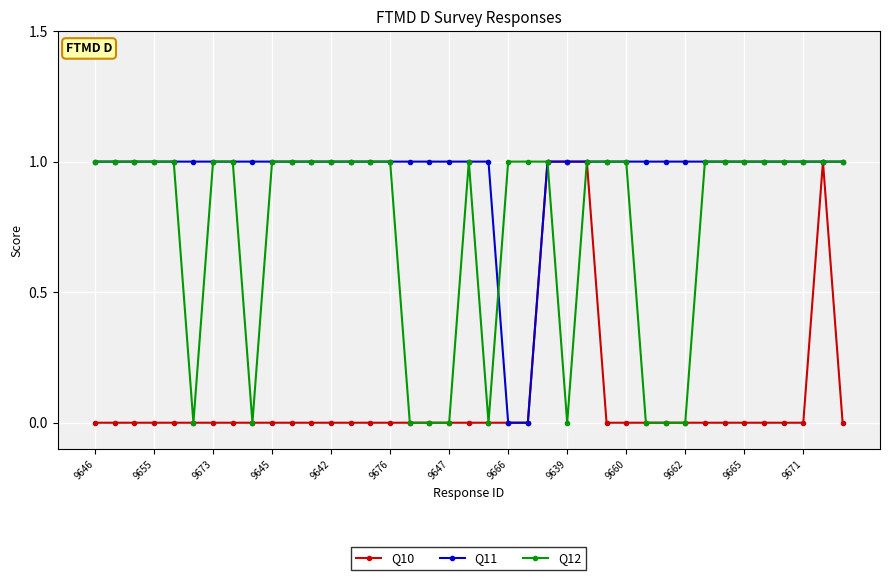

True or false: Q10 has more than 0 interior local peaks.

True